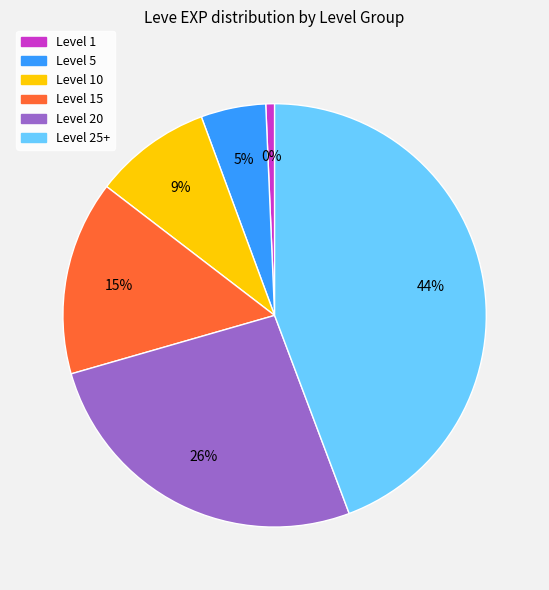

Approximately how many times larger is the value at Level 5 compared to Level 10?

0.6